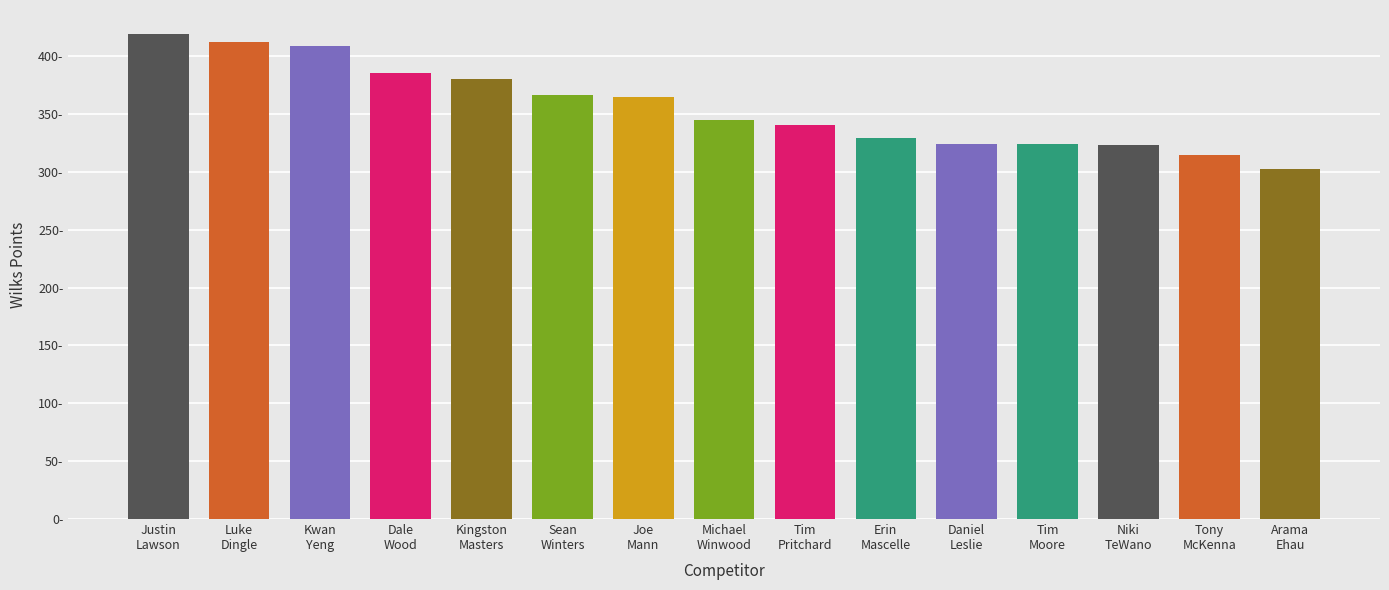

What is the difference between the values at Tim Pritchard and Daniel Leslie?

16.4